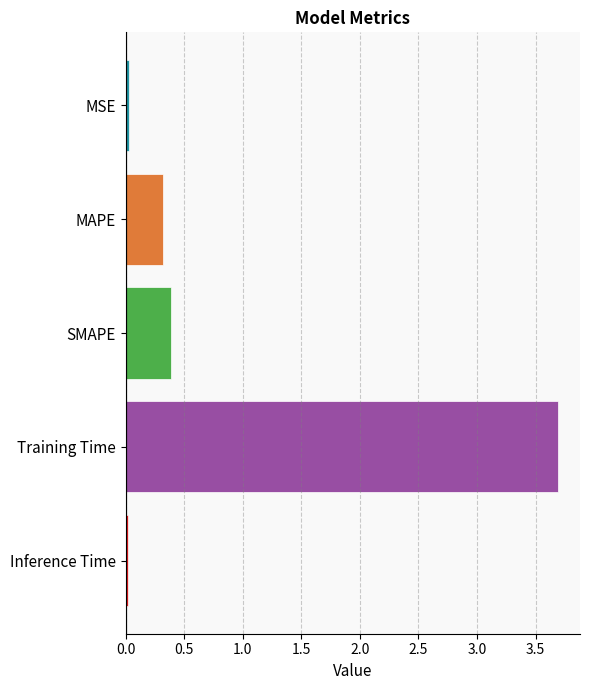

What is the difference between the maximum and minimum values?

3.7